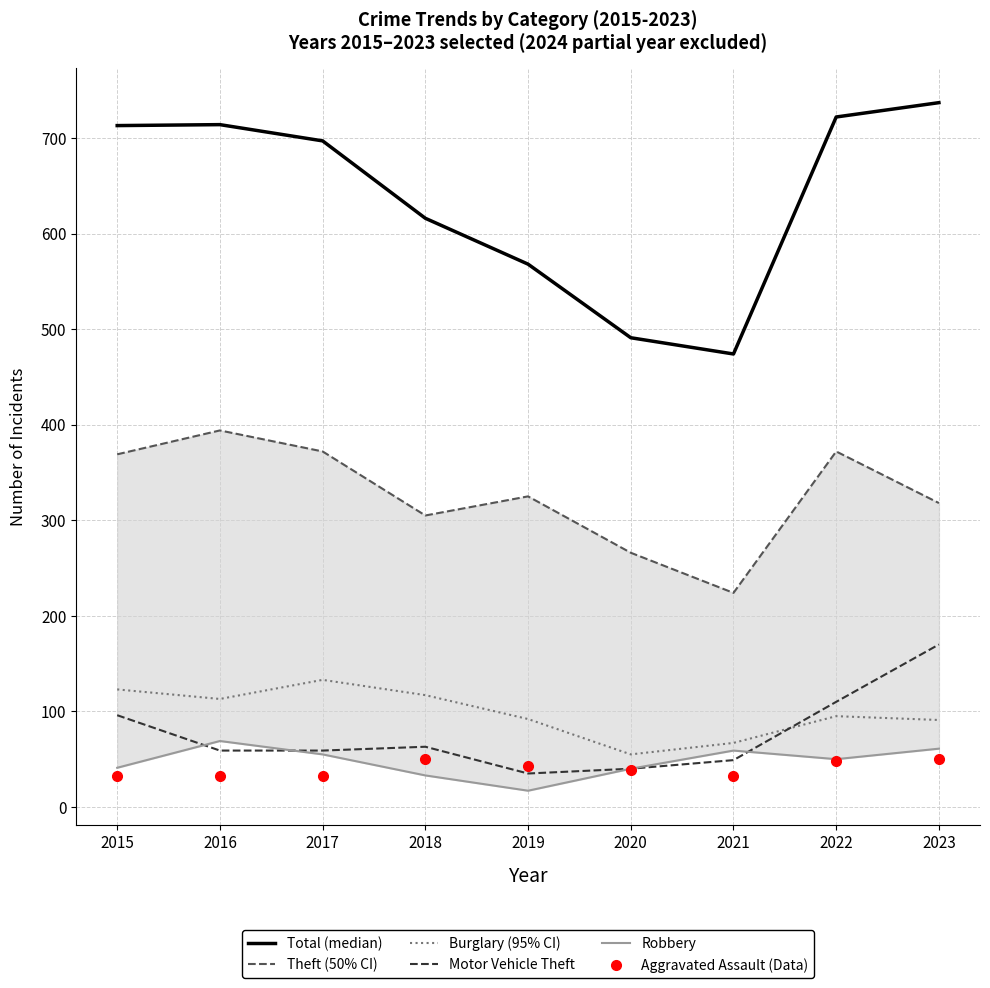

What is the approximate value of Robbery at 2015, to the nearest 5?

40